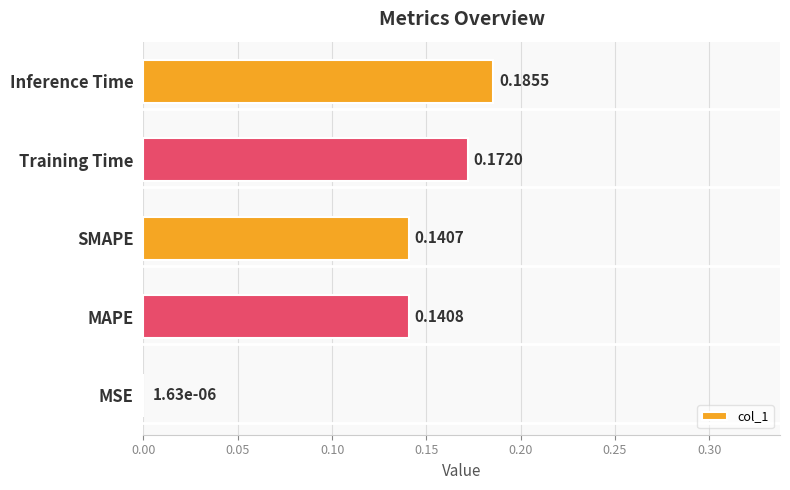

At which category does the chart reach its peak across all series?

Inference Time